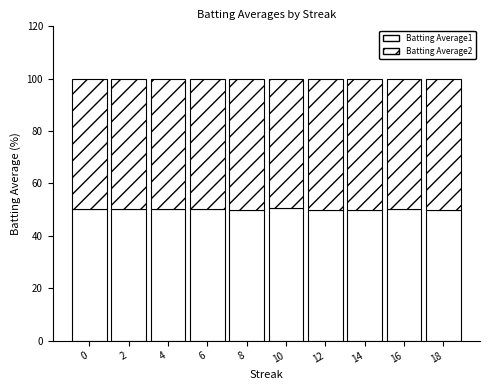

At which label is Batting Average2 closest to 49?

10